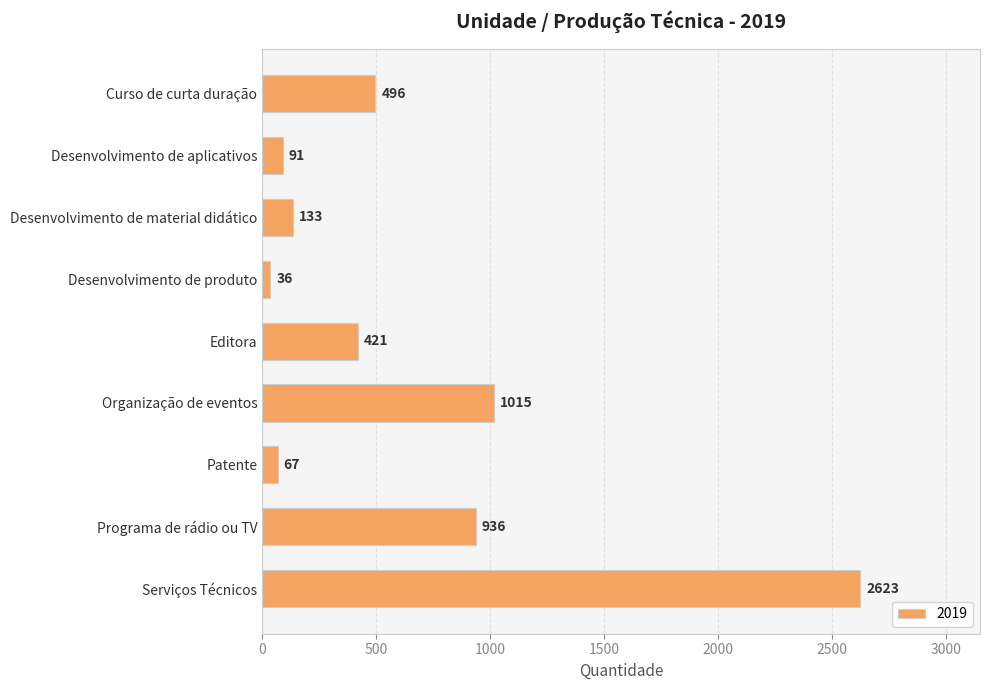

Are the bars grouped side by side (vs. stacked)?

No